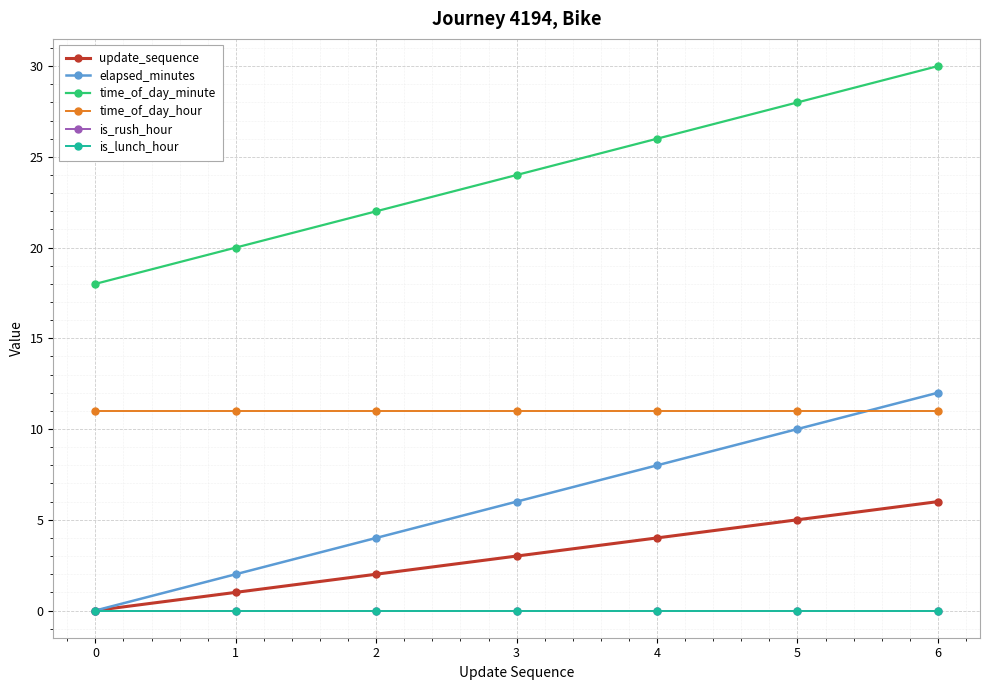

Which series has the widest spread of values?

elapsed_minutes